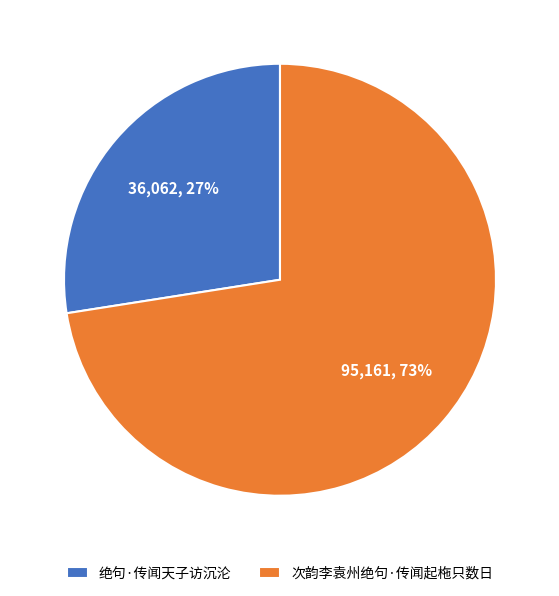

How many segments does this pie chart have?

2